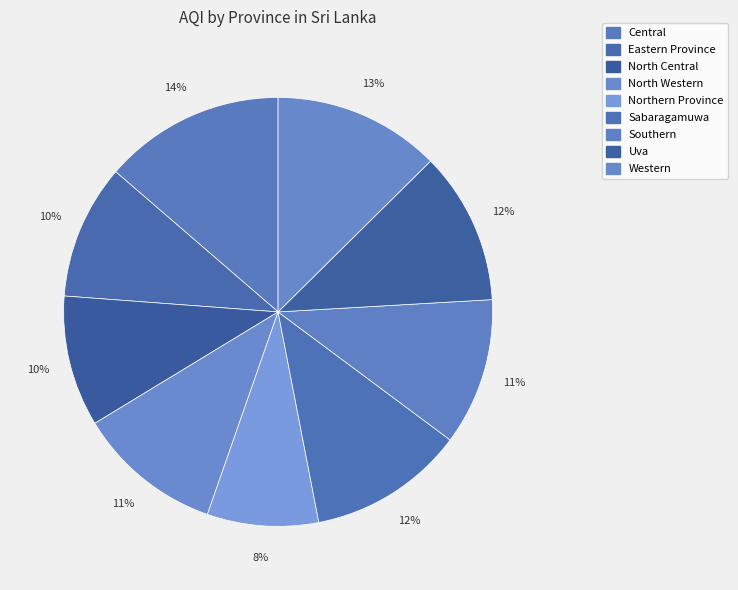

What is the largest slice in the pie chart?

Central